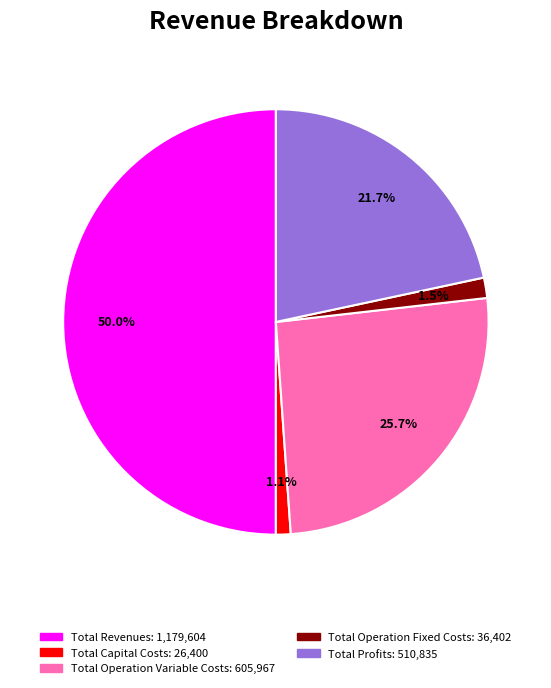

How many segments does this pie chart have?

5